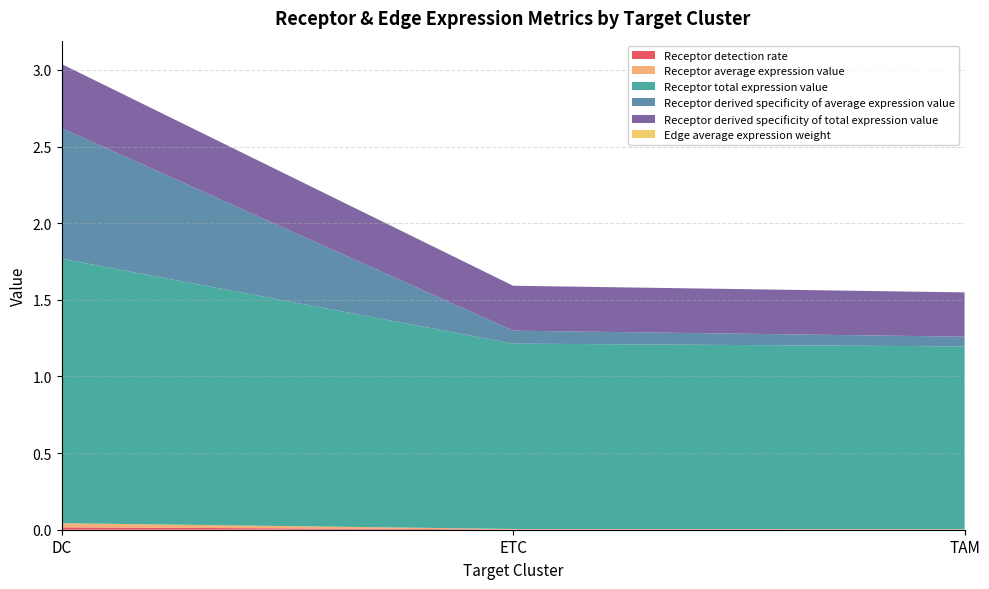

Reading left to right, extract all data points from this chart.

Receptor detection rate: DC=0.0	ETC=0.0	TAM=0.0
Receptor average expression value: DC=0.0	ETC=0.0	TAM=0.0
Receptor total expression value: DC=1.7	ETC=1.2	TAM=1.2
Receptor derived specificity of average expression value: DC=0.9	ETC=0.1	TAM=0.1
Receptor derived specificity of total expression value: DC=0.4	ETC=0.3	TAM=0.3
Edge average expression weight: DC=0.0	ETC=0.0	TAM=0.0